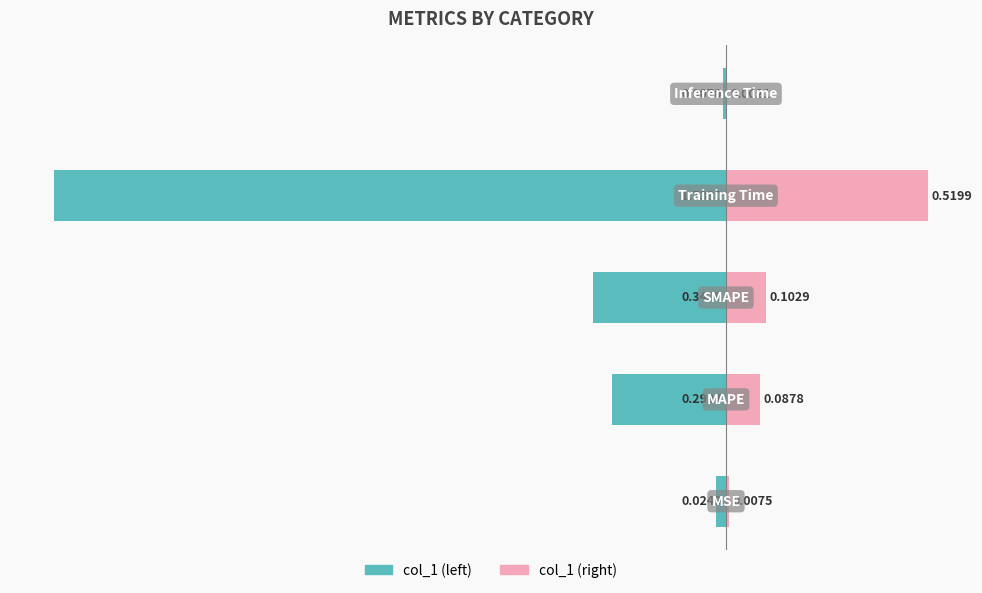

How many series are shown in this chart?

2